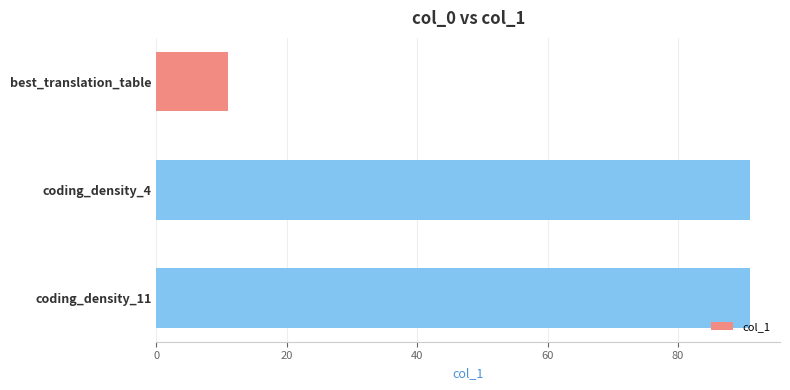

What is the value of the 1st bar from the top?

11.0